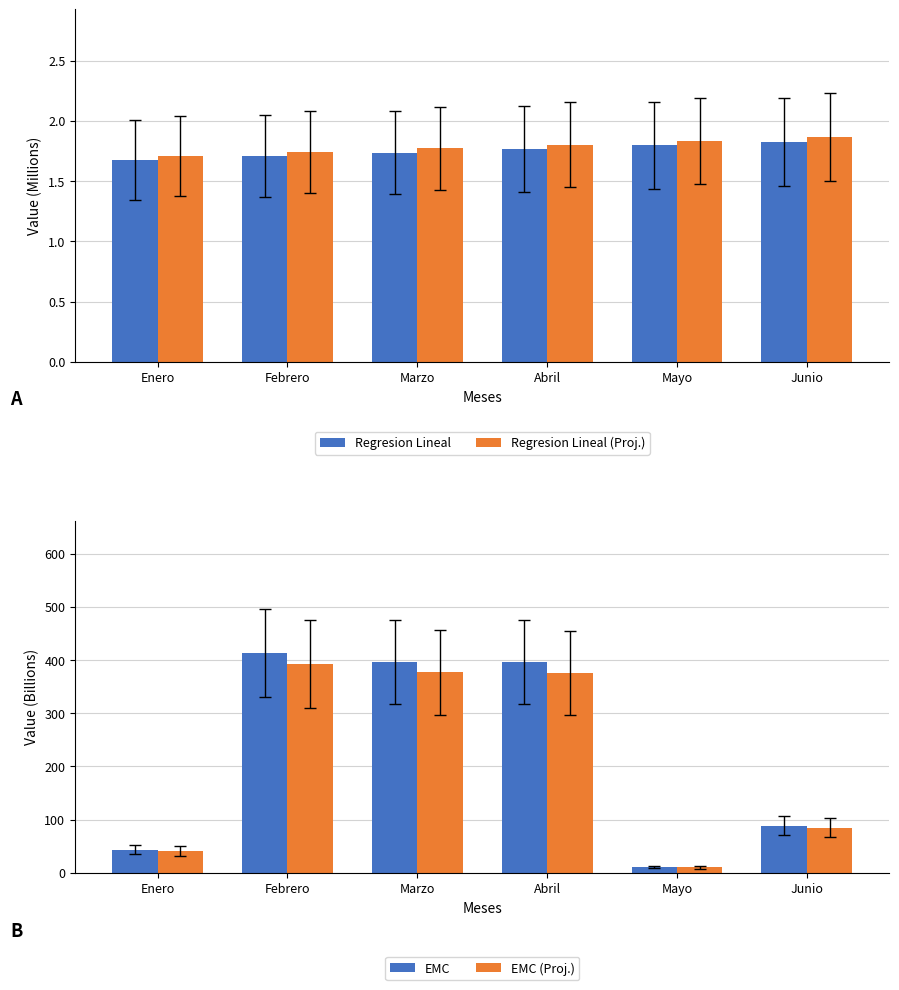

At how many categories does at least one series exceed 142?

3